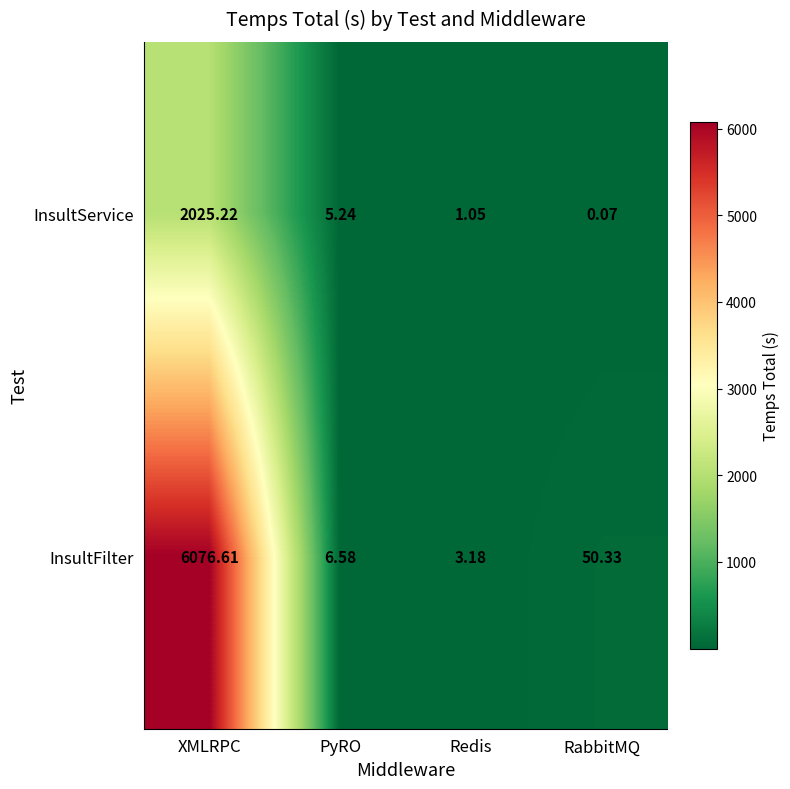

At which category does the chart reach its peak across all series?

XMLRPC